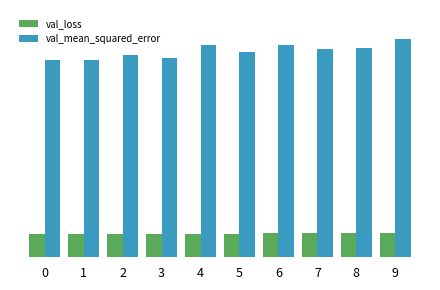

Reading left to right, list all the values displayed in this chart.

val_loss: 3.7	3.7	3.8	3.8	3.8	3.8	3.8	3.9	3.9	3.9
val_mean_squared_error: 32.0	32.0	32.7	32.2	34.3	33.2	34.4	33.7	33.8	35.3